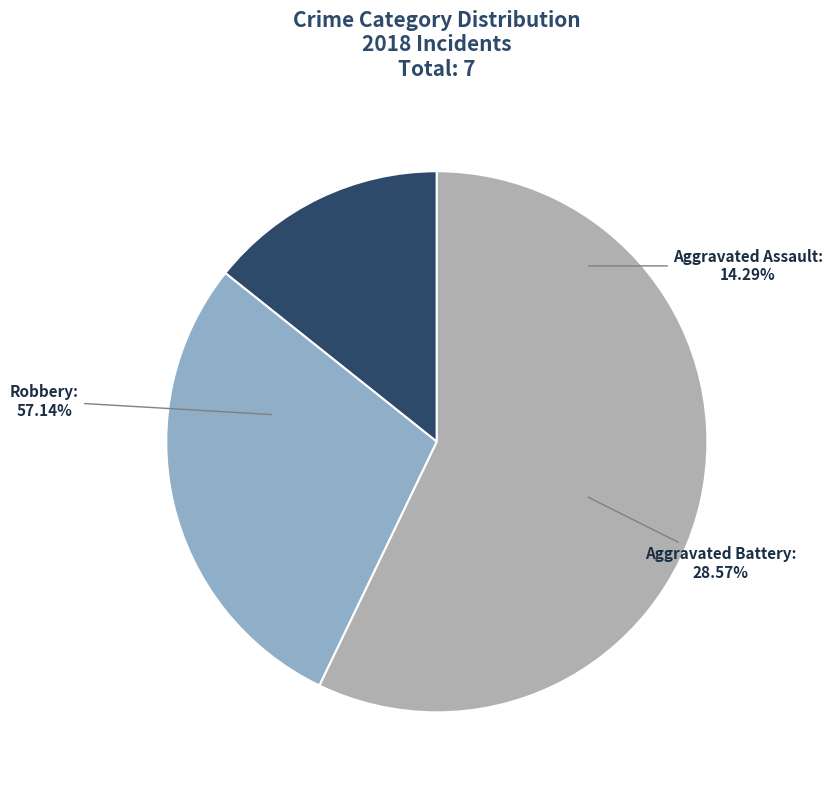

Between Robbery and Aggravated Battery, which is larger?

Robbery